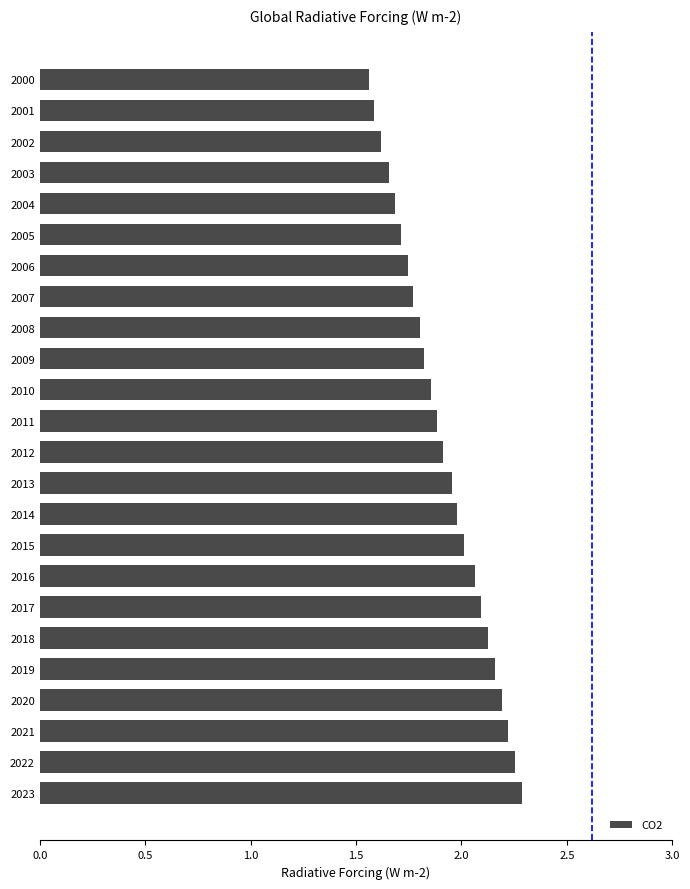

The chart shows a value of 0.3 at 2000. True or false?

False